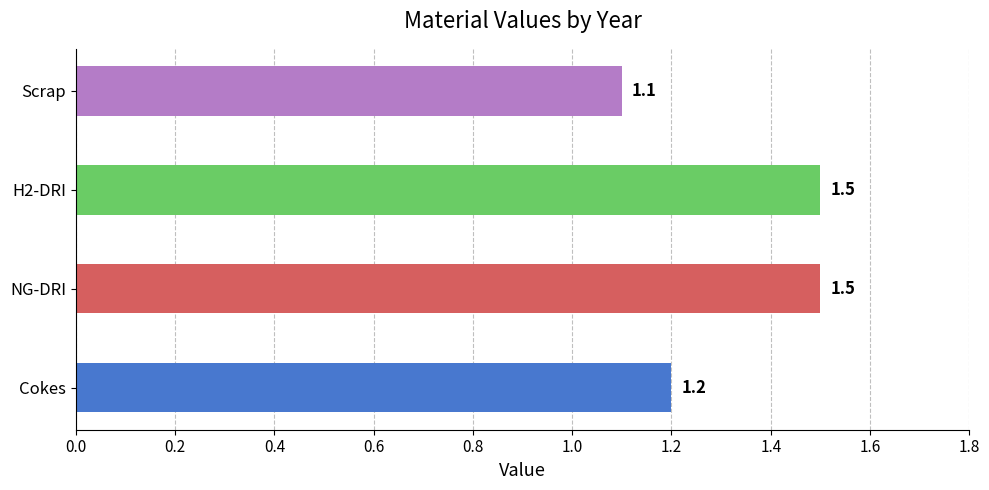

Does the chart contain stacked bars?

No